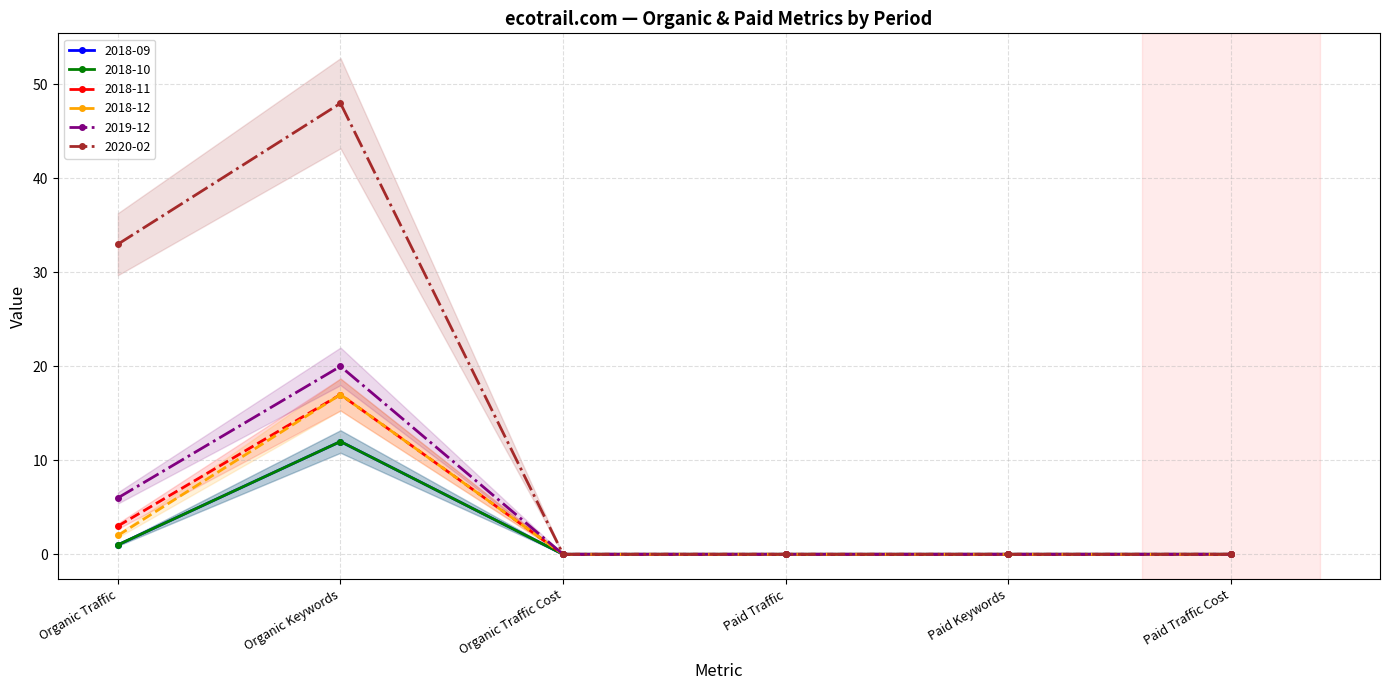

Reading right to left, what are all the values shown in this chart?

2018-09: 0	0	0	0	12	1
2018-10: 0	0	0	0	12	1
2018-11: 0	0	0	0	17	3
2018-12: 0	0	0	0	17	2
2019-12: 0	0	0	0	20	6
2020-02: 0	0	0	0	48	33